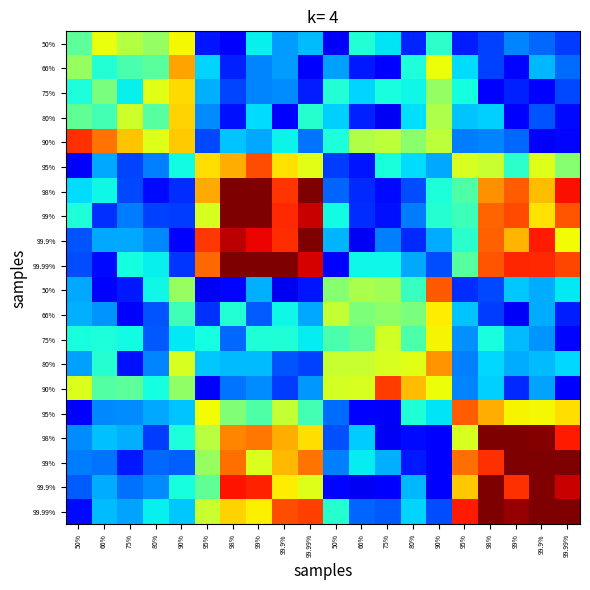

What is the maximum value shown in the chart?

4.0